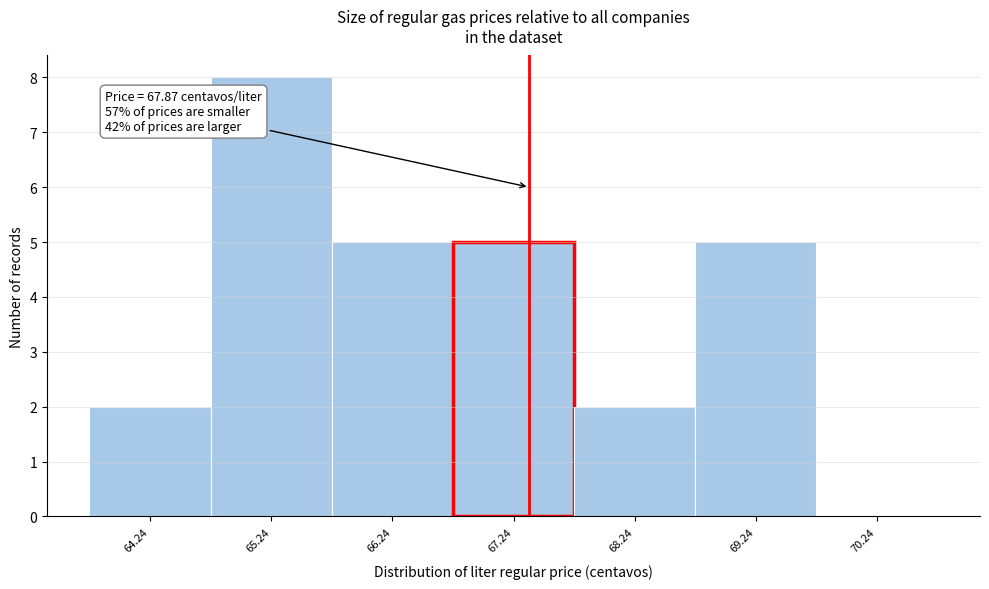

Reading left to right, list all the values displayed in this chart.

64.24=2	65.24=8	66.24=5	67.24=5	68.24=2	69.24=5	70.24=0